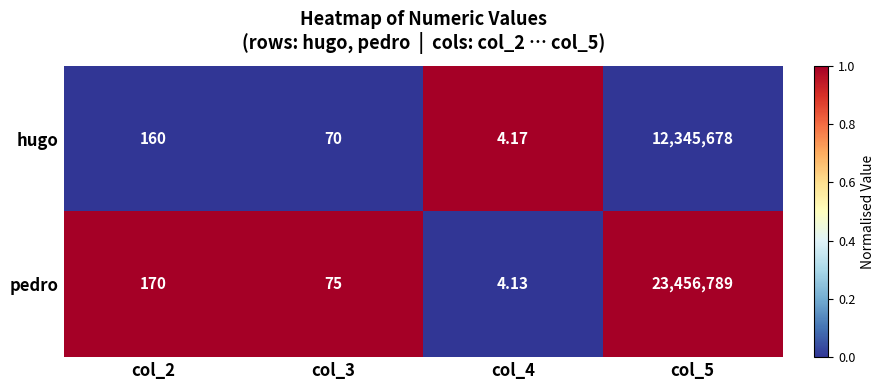

Which series has the widest spread of values?

pedro